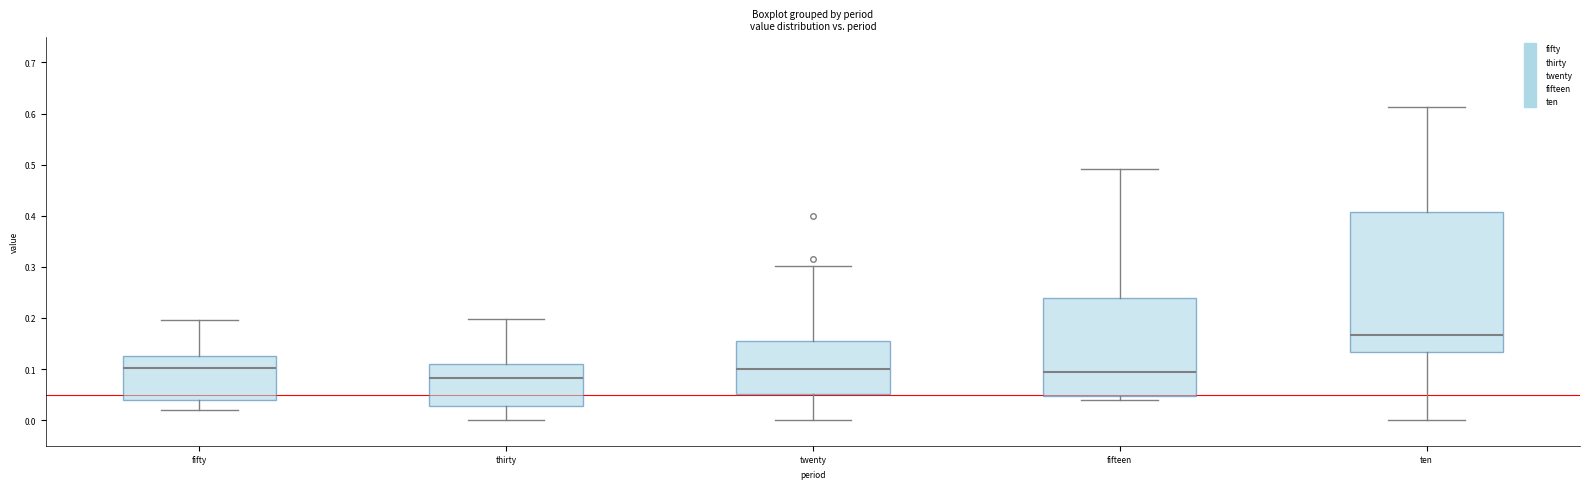

Reading left to right, read every box against the y-axis: the position of its median line, the range the box covers, and the ends of its whiskers. The values are not printed on the chart, so give them approximately, as read against the axis.

fifty: median 0.10, box 0.04 to 0.13, whiskers 0.02 to 0.20
thirty: median 0.08, box 0.03 to 0.11, whiskers 0.00 to 0.20
twenty: median 0.10, box 0.05 to 0.15, whiskers 0.00 to 0.30
fifteen: median 0.09, box 0.05 to 0.24, whiskers 0.04 to 0.49
ten: median 0.17, box 0.13 to 0.41, whiskers 0.00 to 0.61